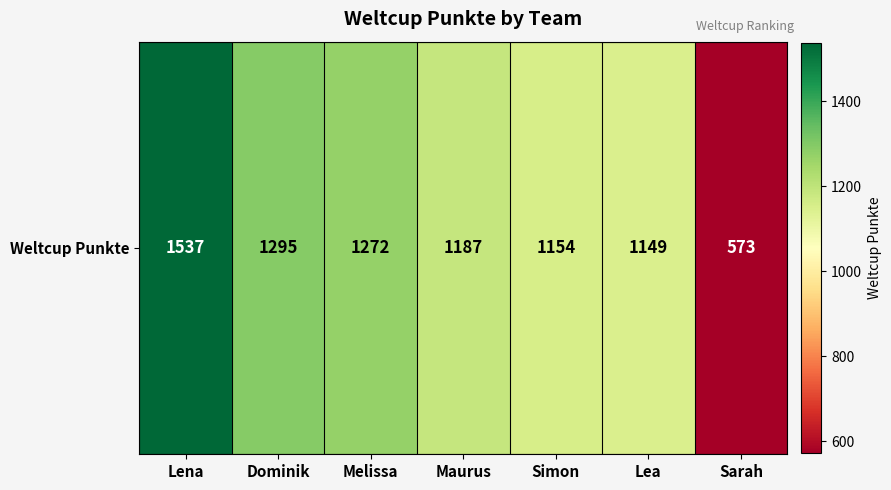

How many values are below 1187?

3